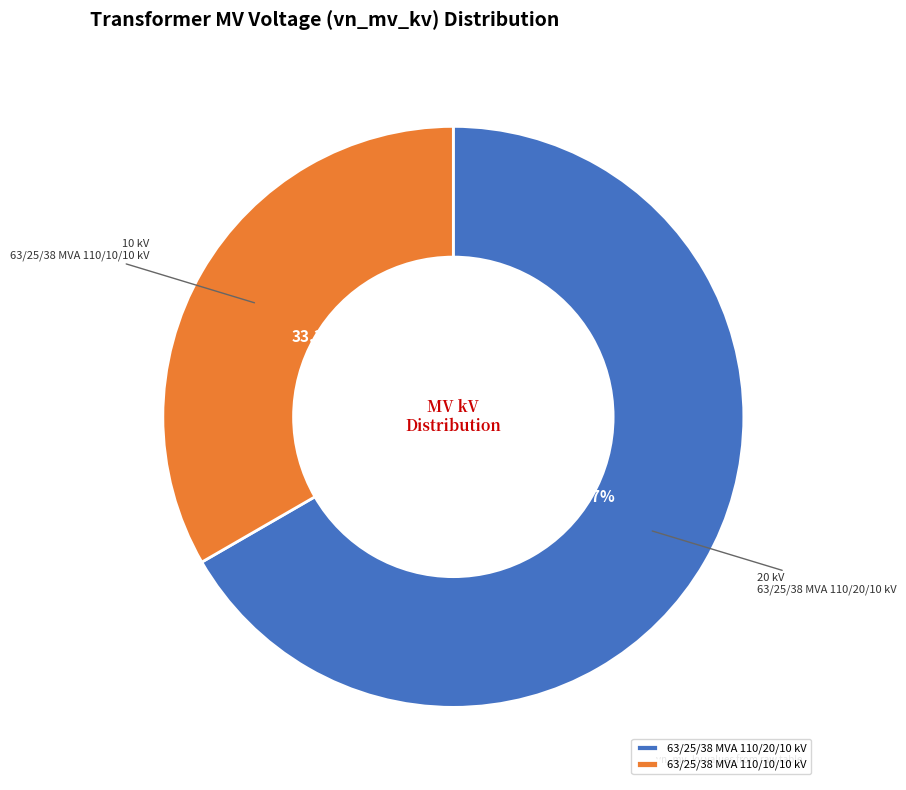

To the nearest percent, what is the difference between the 63/25/38 MVA 110/10/10 kV and 63/25/38 MVA 110/20/10 kV slice percentages?

33%